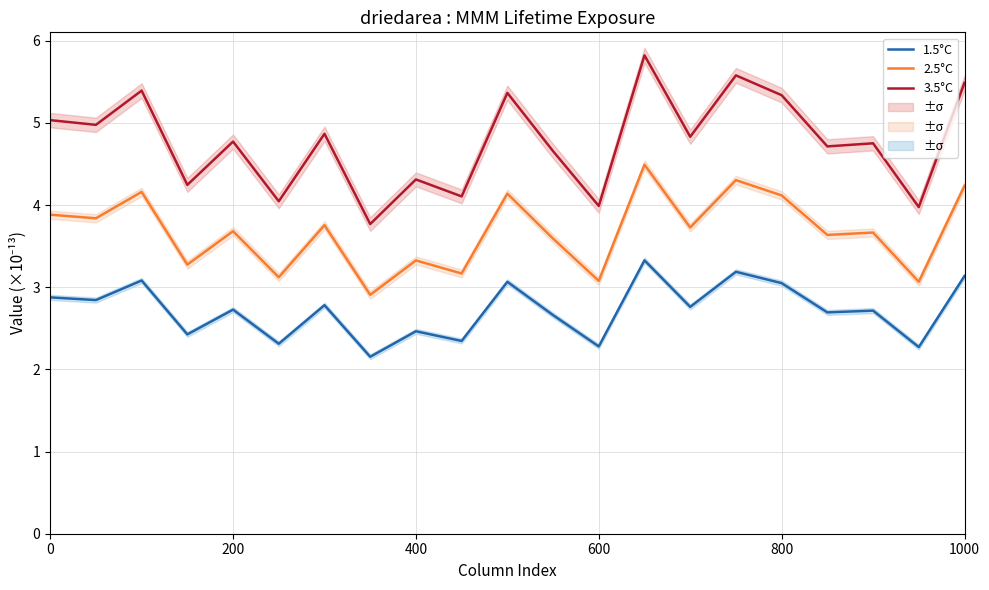

What is the minimum value for 3.5°C?

3.8